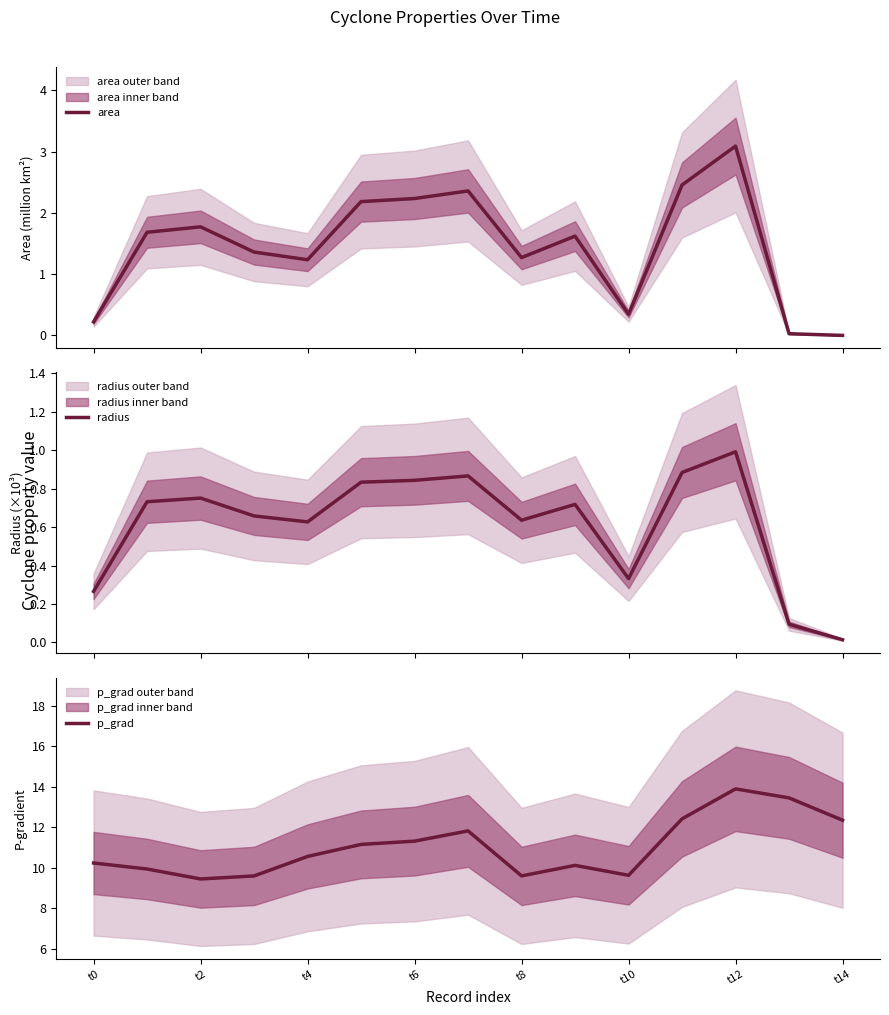

The p_grad series shows 11.3 at t6. True or false?

True